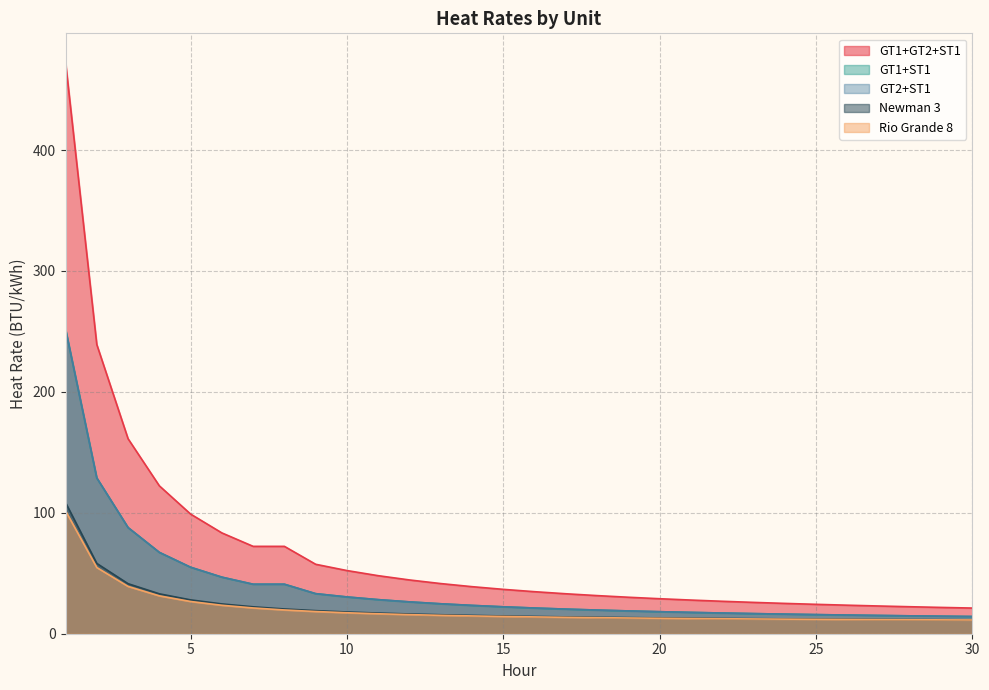

Is it true that GT1+GT2+ST1 equals 21.2 at 30?

True